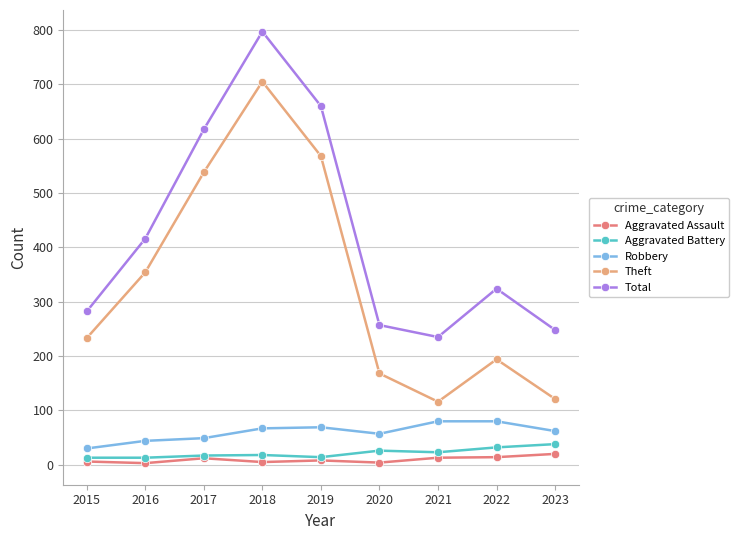

The Theft series shows 203 at 2016. True or false?

False